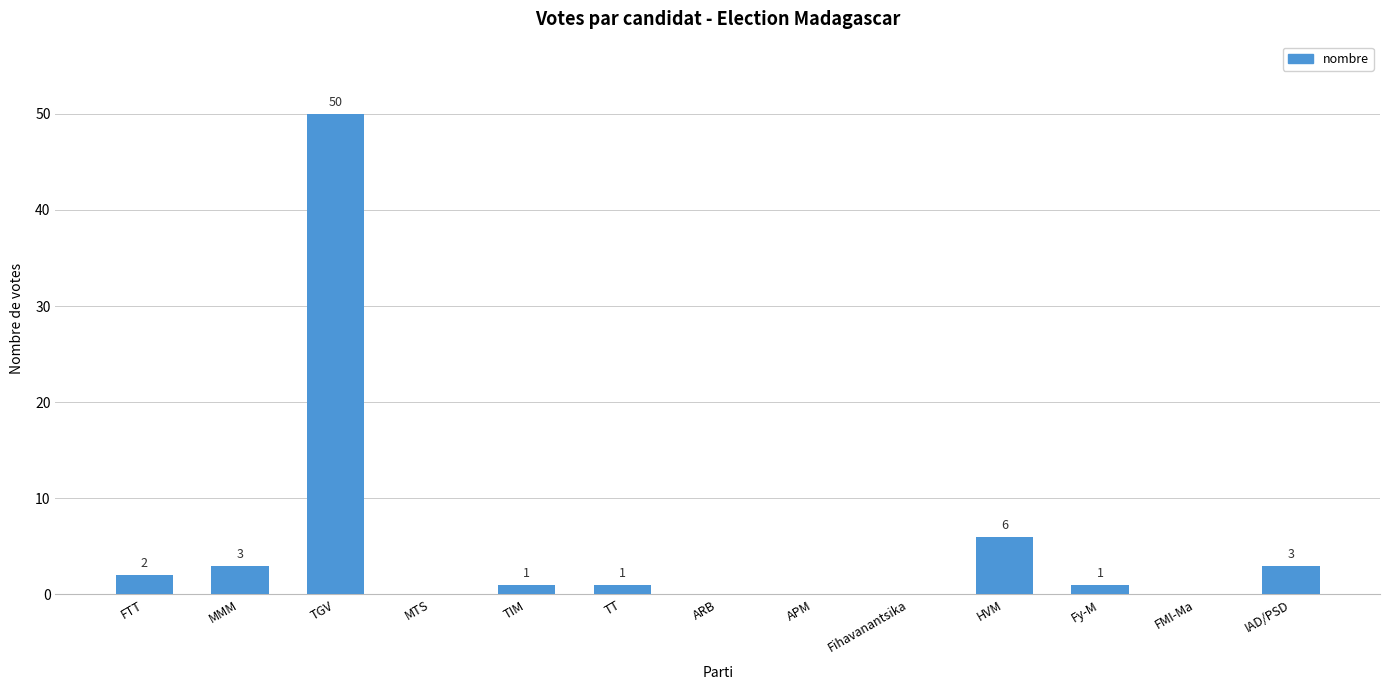

Between FTT and TIM, which is larger?

FTT